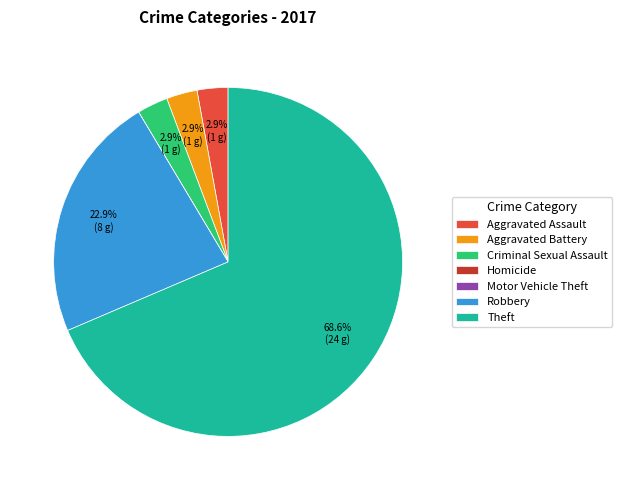

What is the total percentage of Robbery and Criminal Sexual Assault?

25.7%